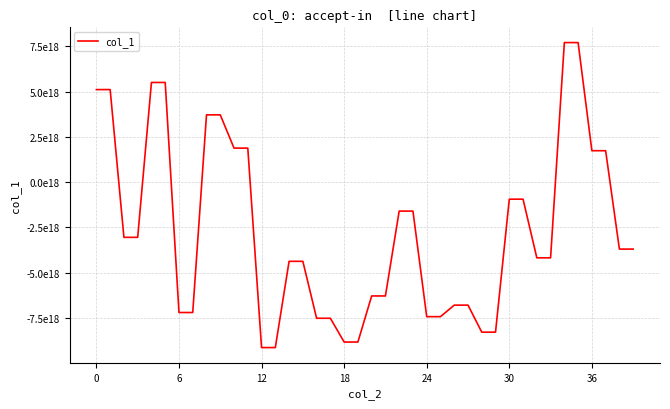

What is the difference between the maximum and minimum values?

16840083467190284288